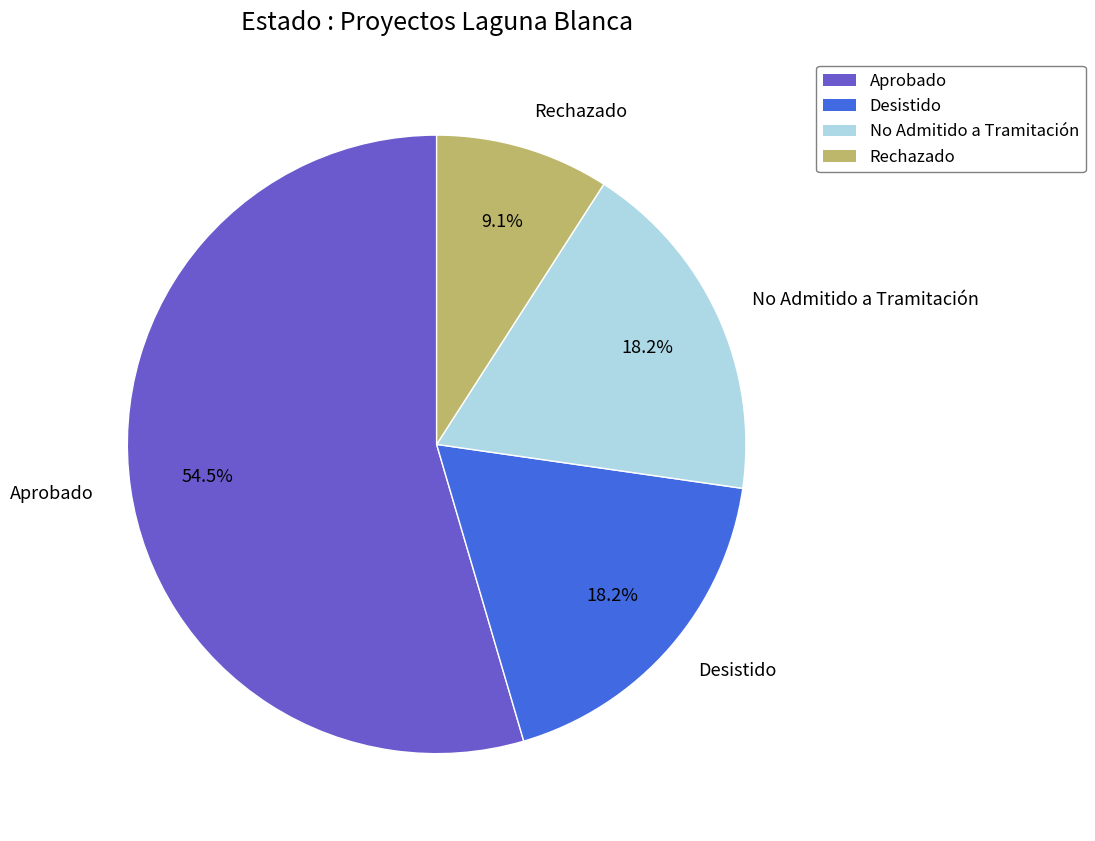

Is there a majority slice in this chart?

Yes